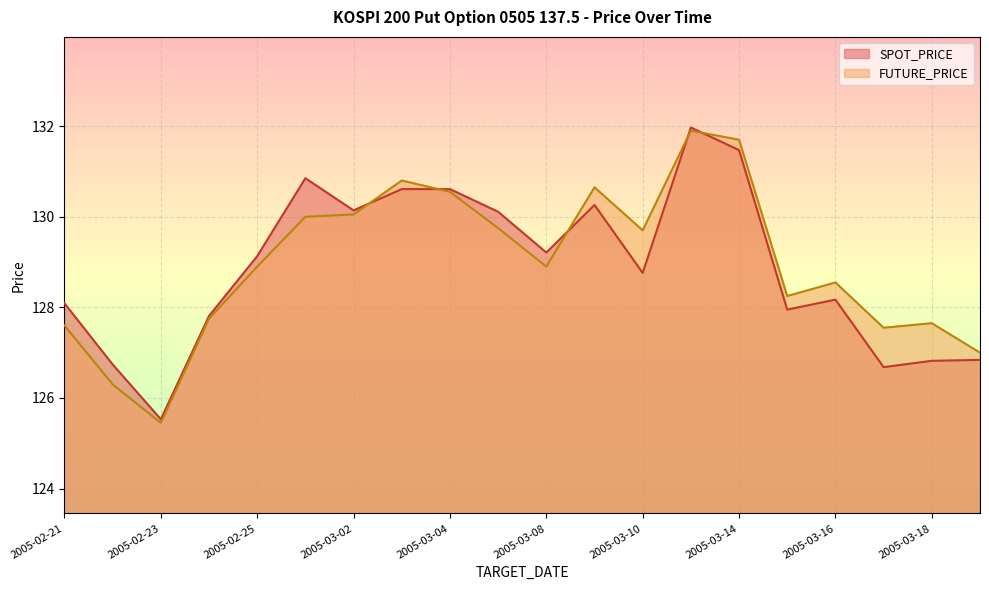

Does the chart display data point markers on the line(s)?

No